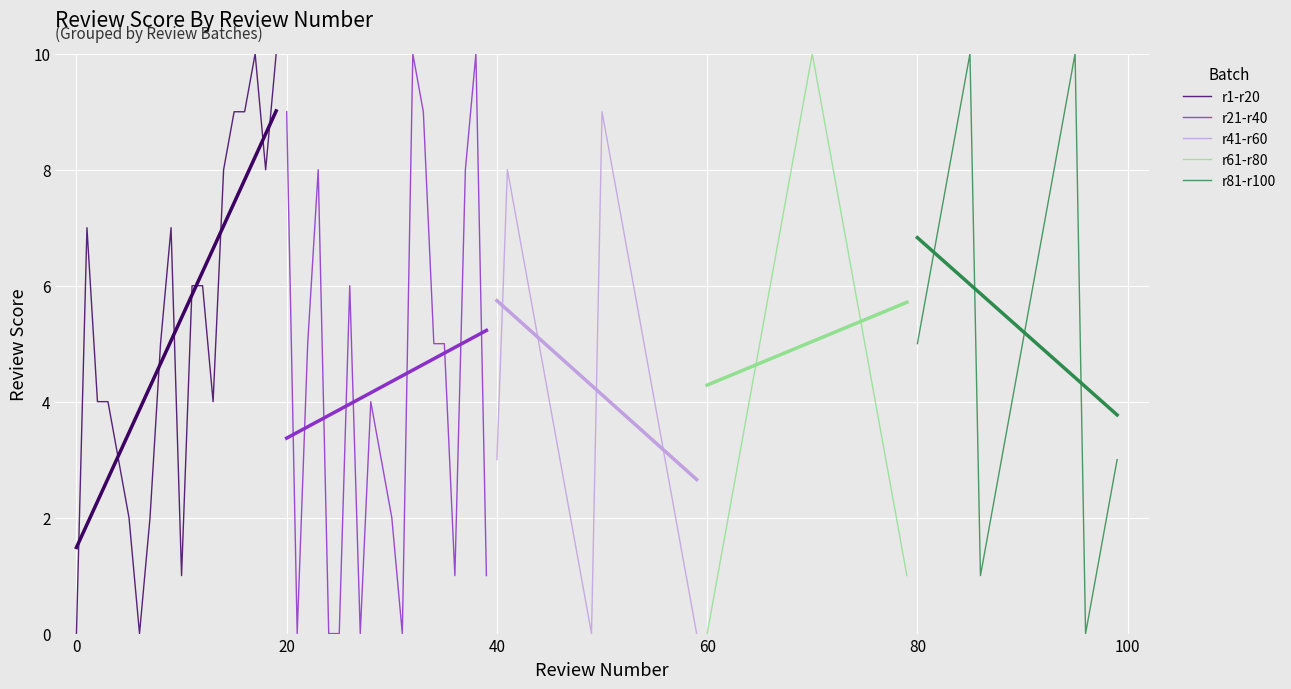

What is the sum of all r81-r100 values?

106